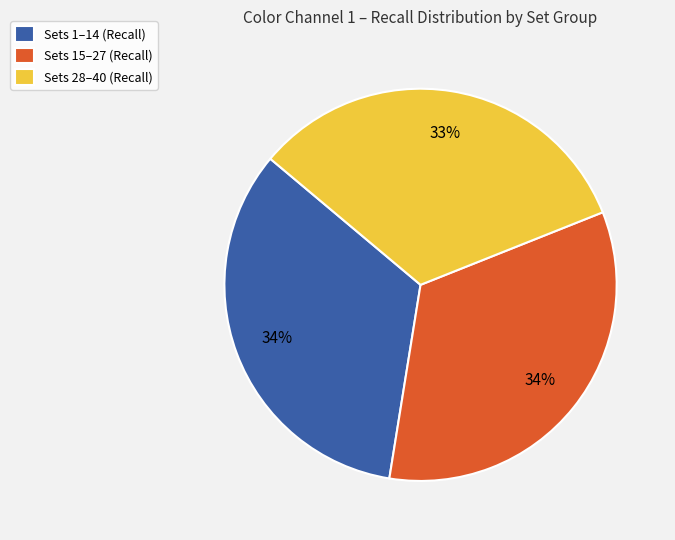

How many segments does this pie chart have?

3